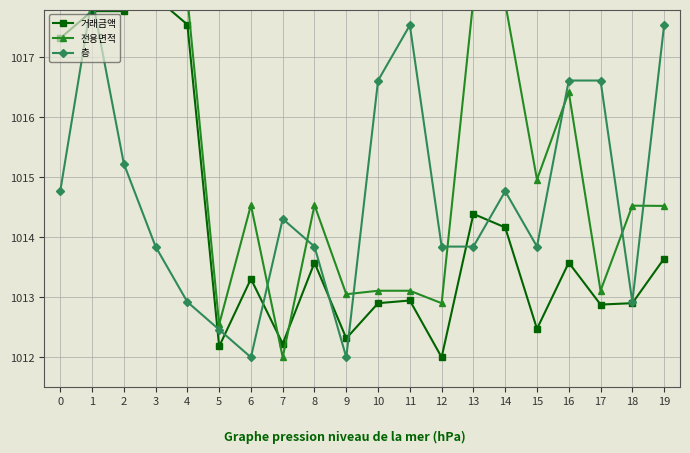

At which category is the sum across all series the highest?

1